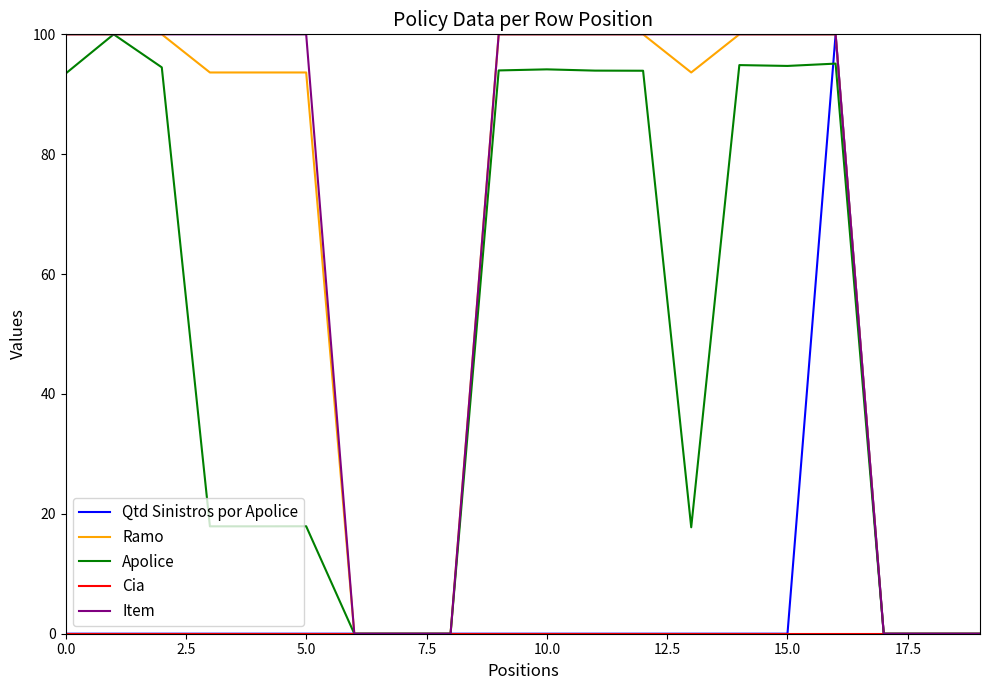

What is the greatest value displayed?

100.0